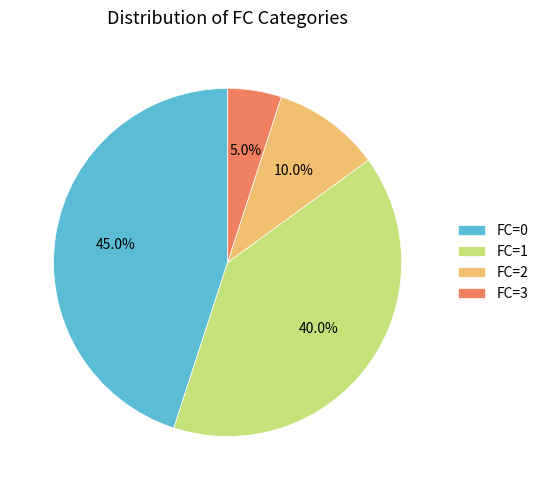

Combined, what portion of the pie is FC=2 and FC=0?

55.0%